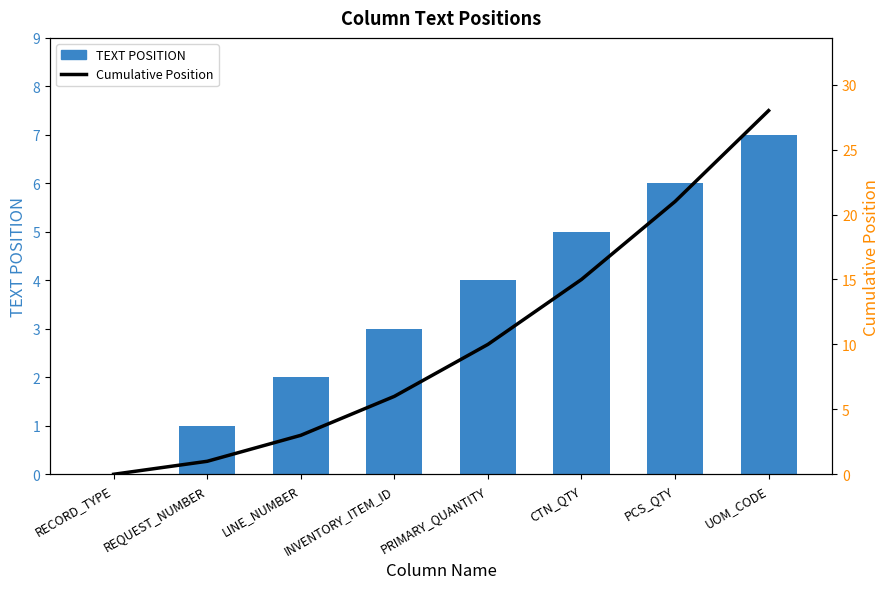

Rank the categories by Cumulative Position value from lowest to highest.

RECORD_TYPE, REQUEST_NUMBER, LINE_NUMBER, INVENTORY_ITEM_ID, PRIMARY_QUANTITY, CTN_QTY, PCS_QTY, UOM_CODE